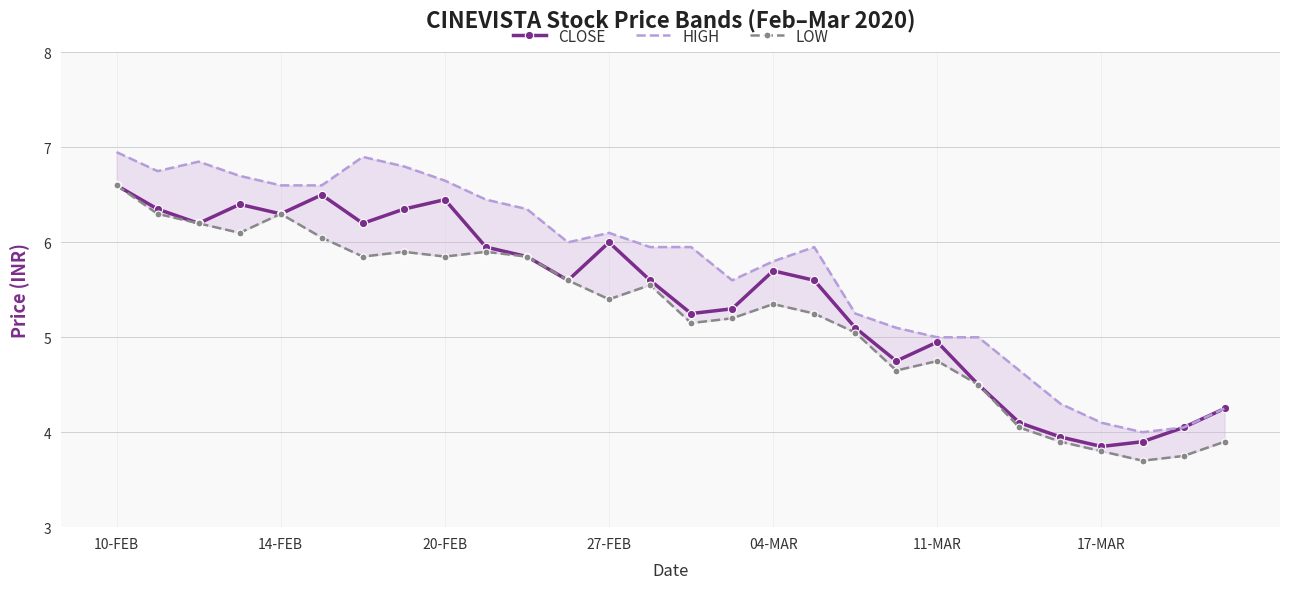

True or false: LOW and HIGH cross at least once.

False